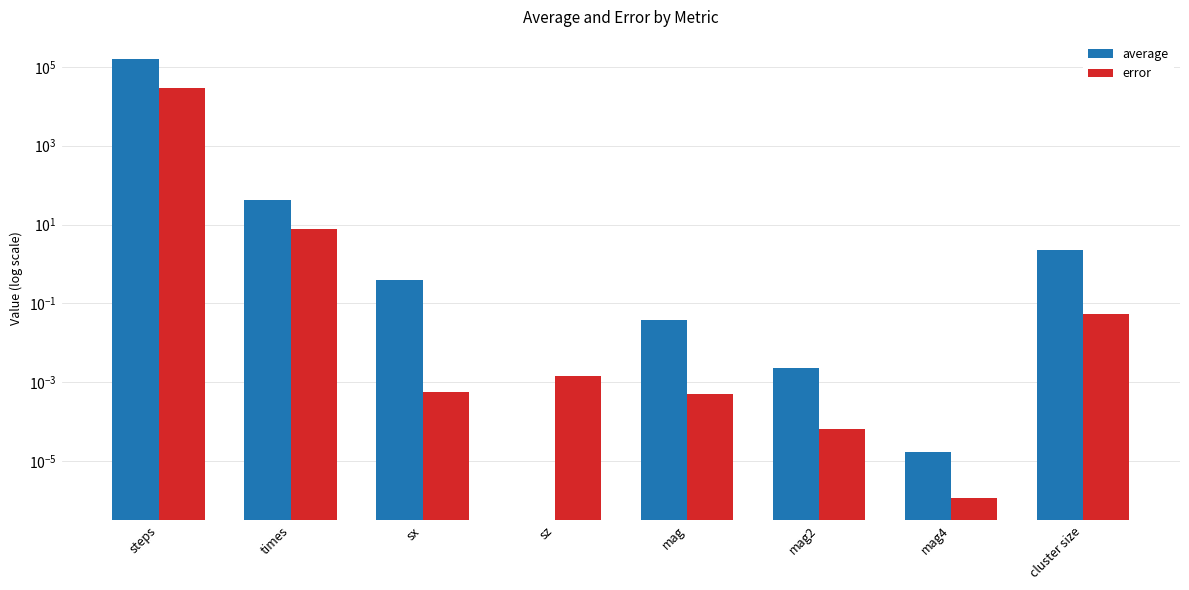

Rank the series by their average value, from highest to lowest.

average, error